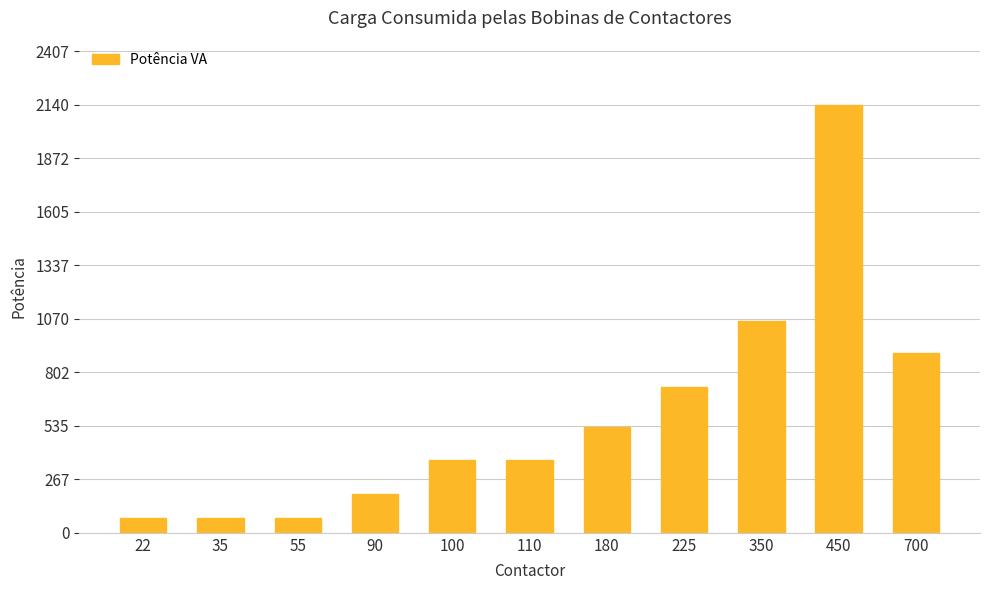

At which label is the value closest to 1106?

350